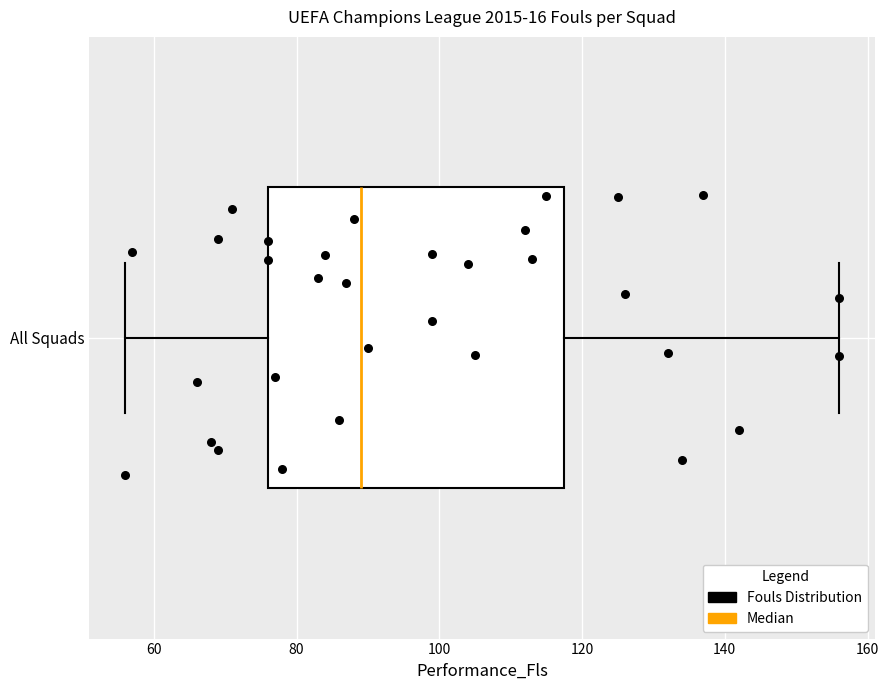

Read this box plot against the x-axis: the position of the median line, the range covered by the box, and the ends of both whiskers. The values are not printed on the chart, so give them approximately, as read against the axis.

median 90, box 76 to 118, whiskers 56 to 156